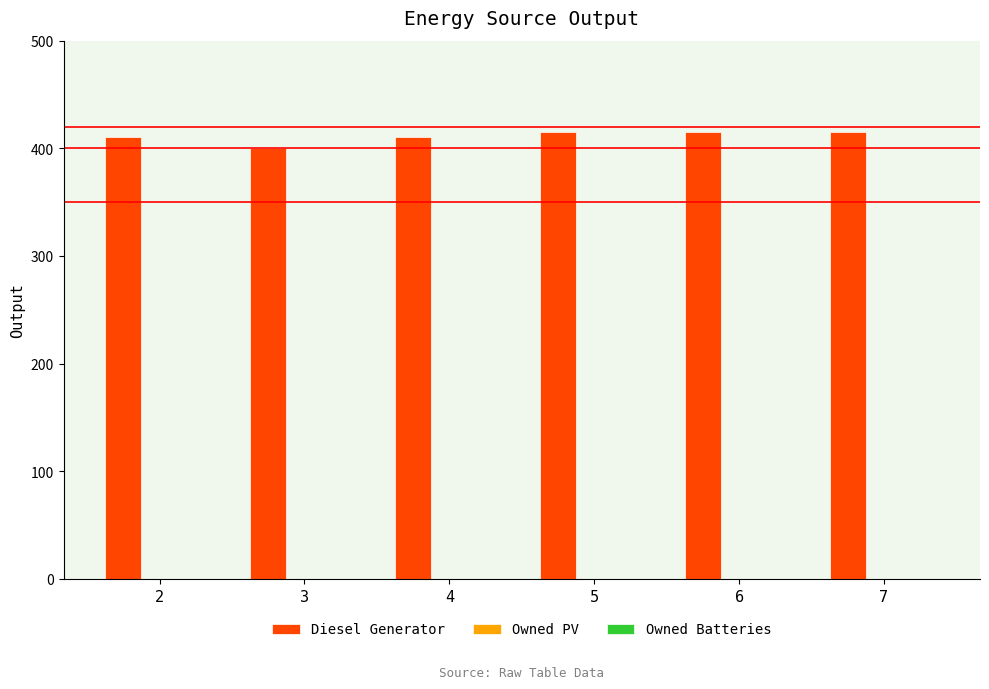

Approximately how many times larger is the value at 3 compared to 4?

1.0